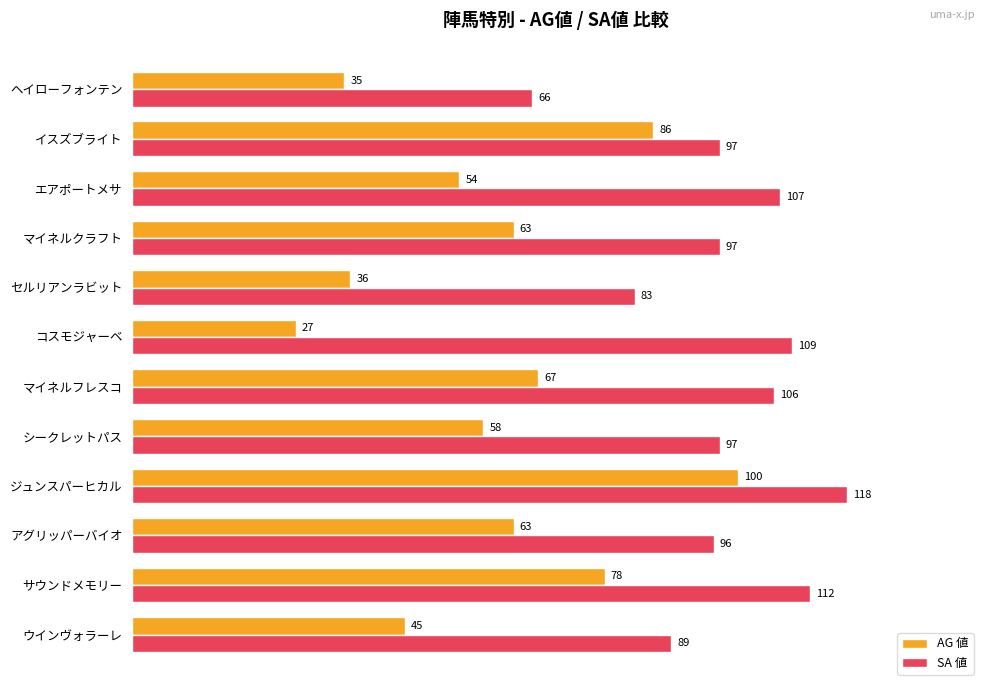

True or false: AG 値 has a value of 92 at アグリッパーバイオ.

False